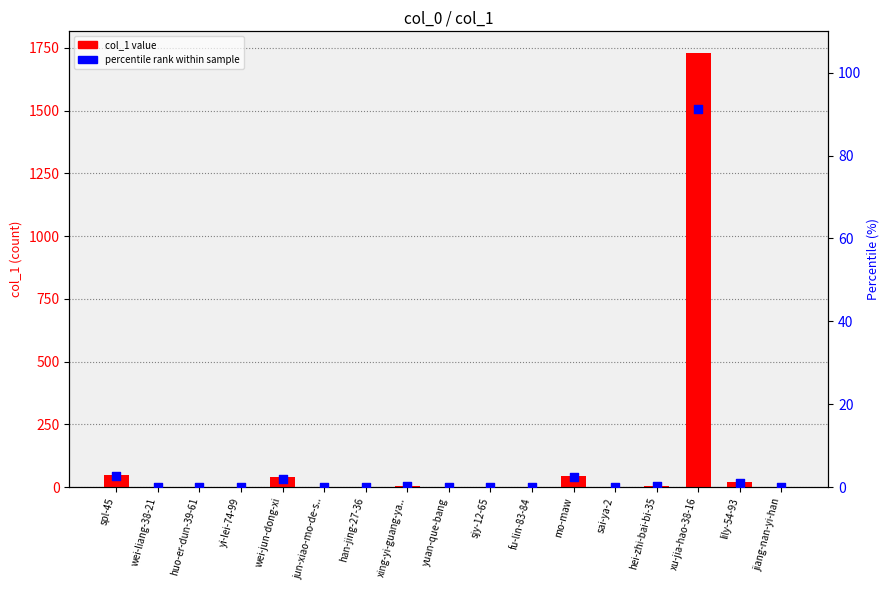

Which series reaches the minimum Y coordinate?

col_1 value